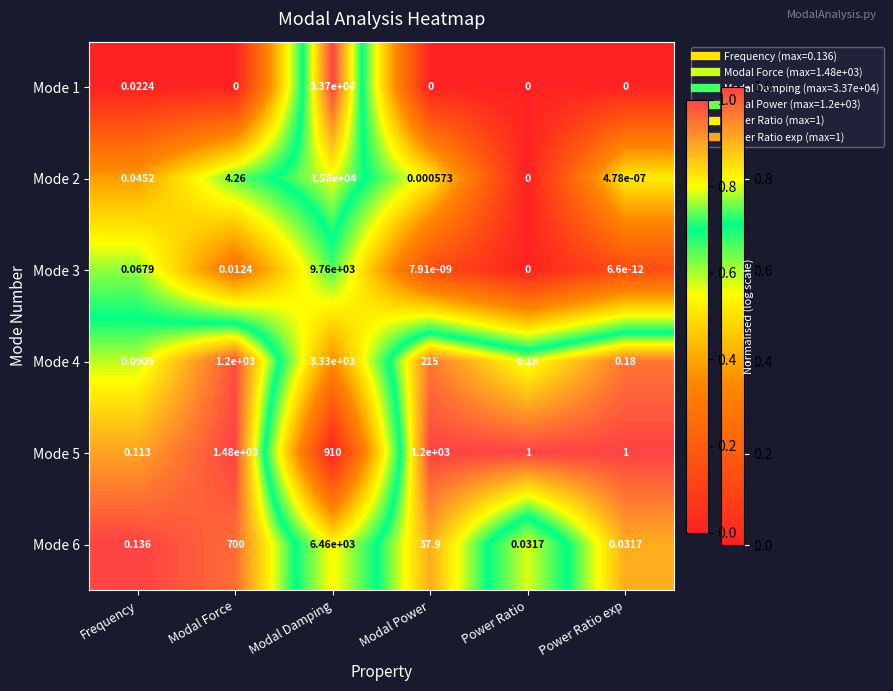

At which label does Mode 5 first exceed 910?

Modal Force